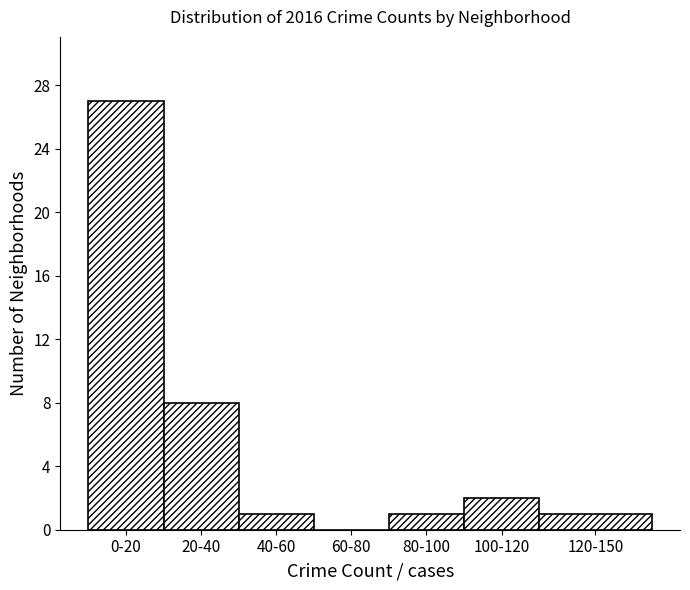

Reading left to right, list all the values displayed in this chart.

0-20=27	20-40=8	40-60=1	60-80=0	80-100=1	100-120=2	120-150=1